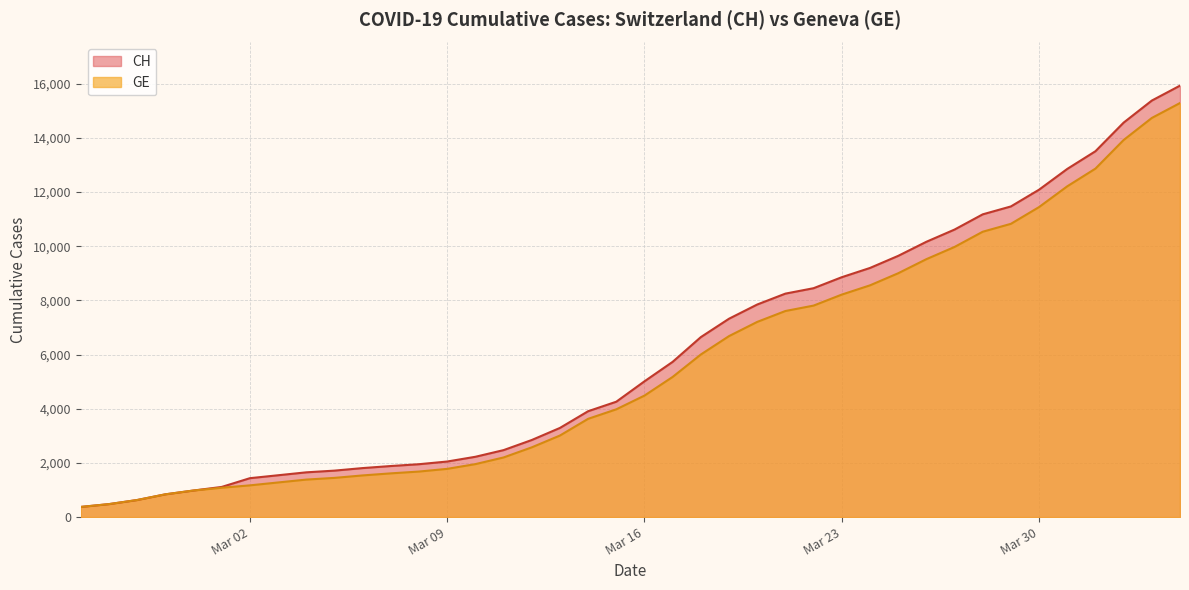

The value of CH at 2020-03-19 is 7323. True or false?

True